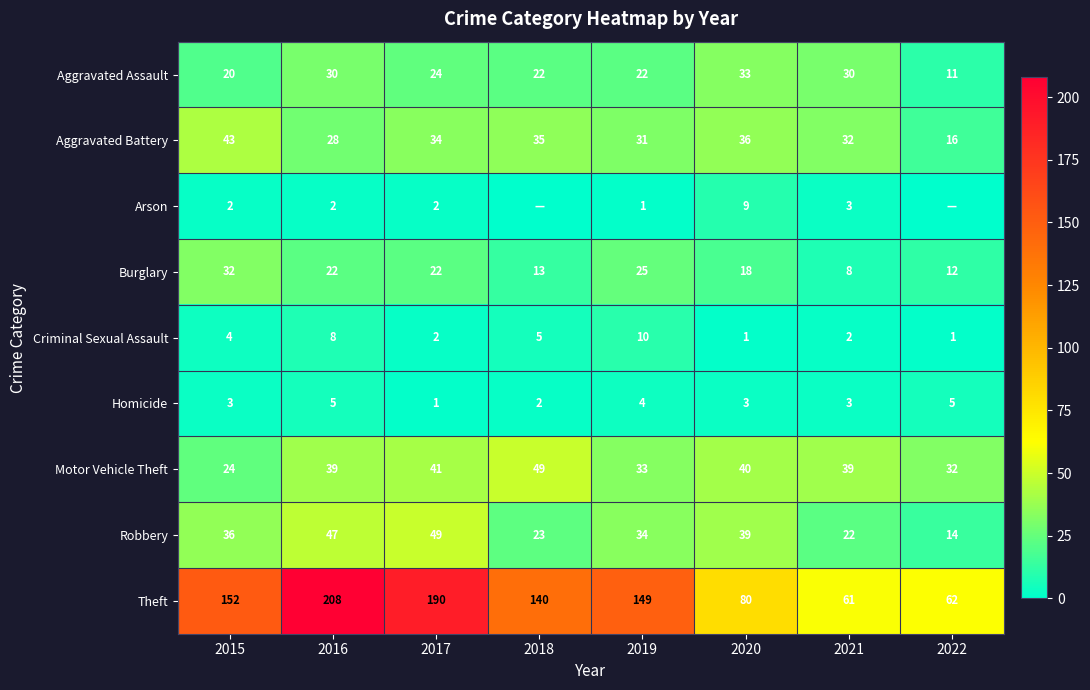

Read the Homicide value at 2017.

1